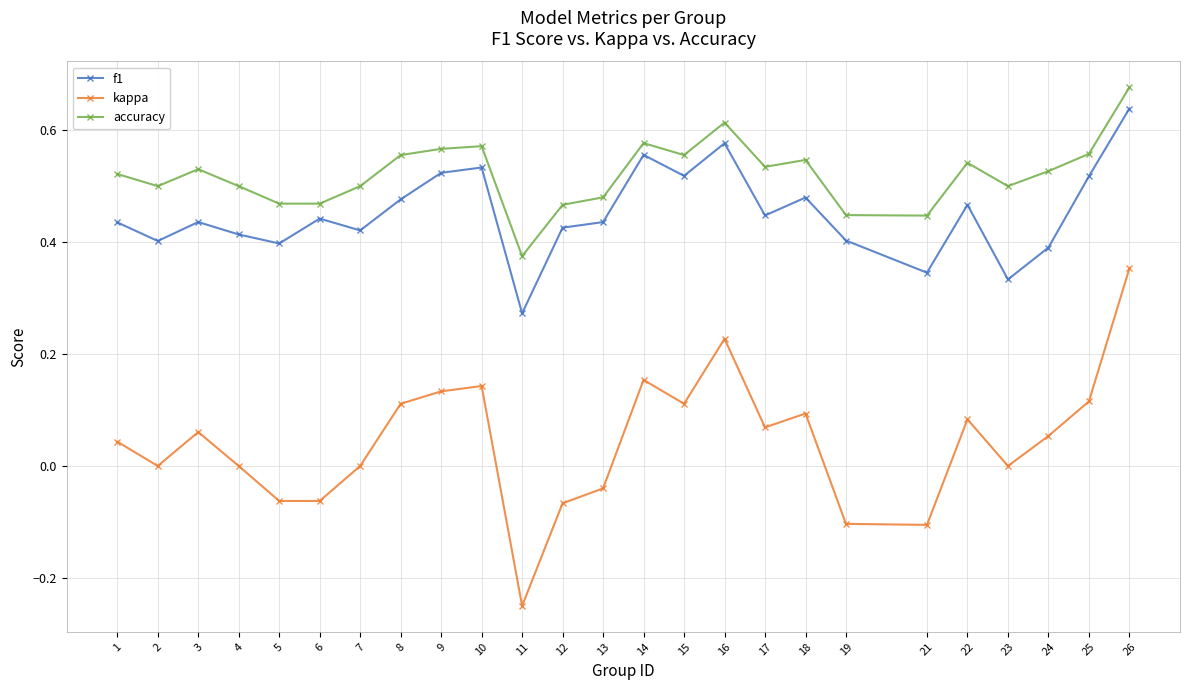

Where is f1 nearest to the value 0?

11